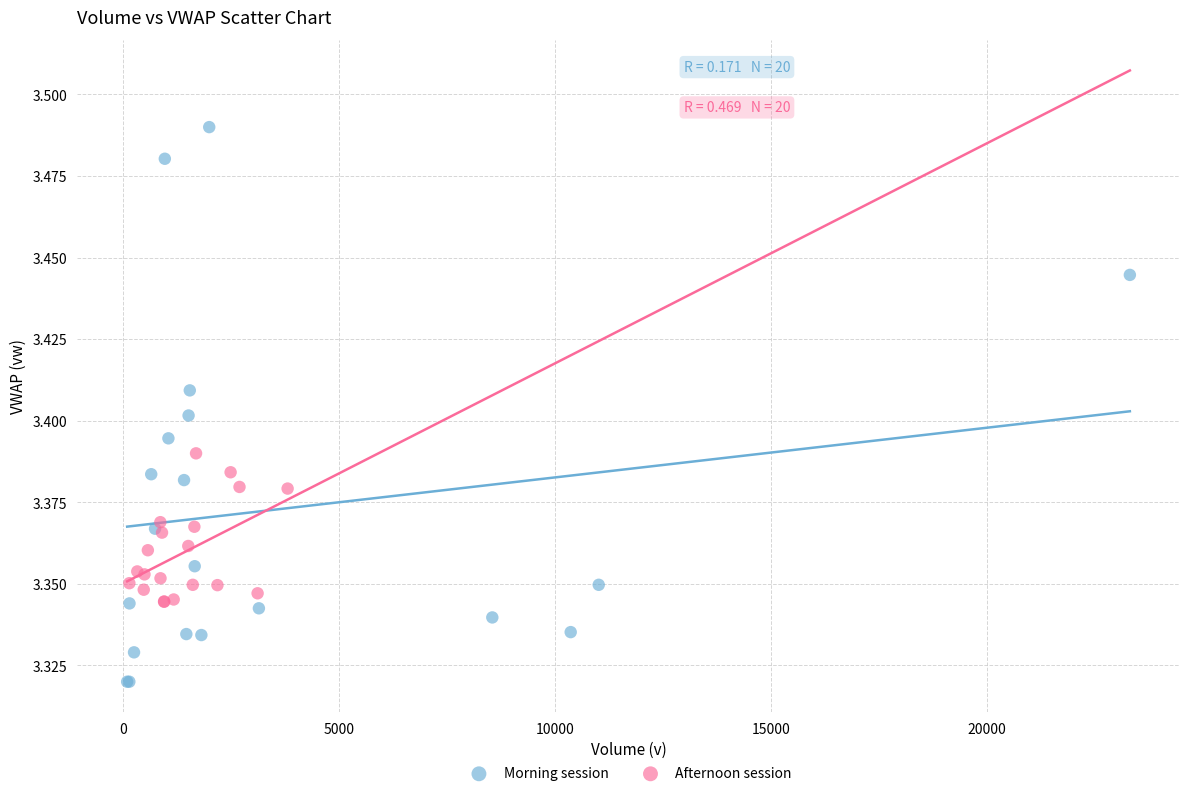

What are all the series names shown in the legend?

Morning session, Afternoon session